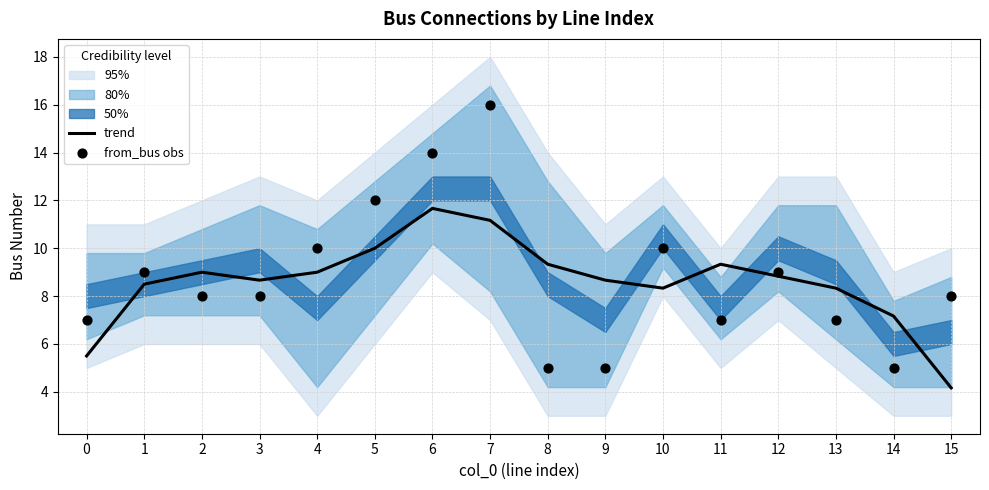

What is the total value across all series at 6?

25.7